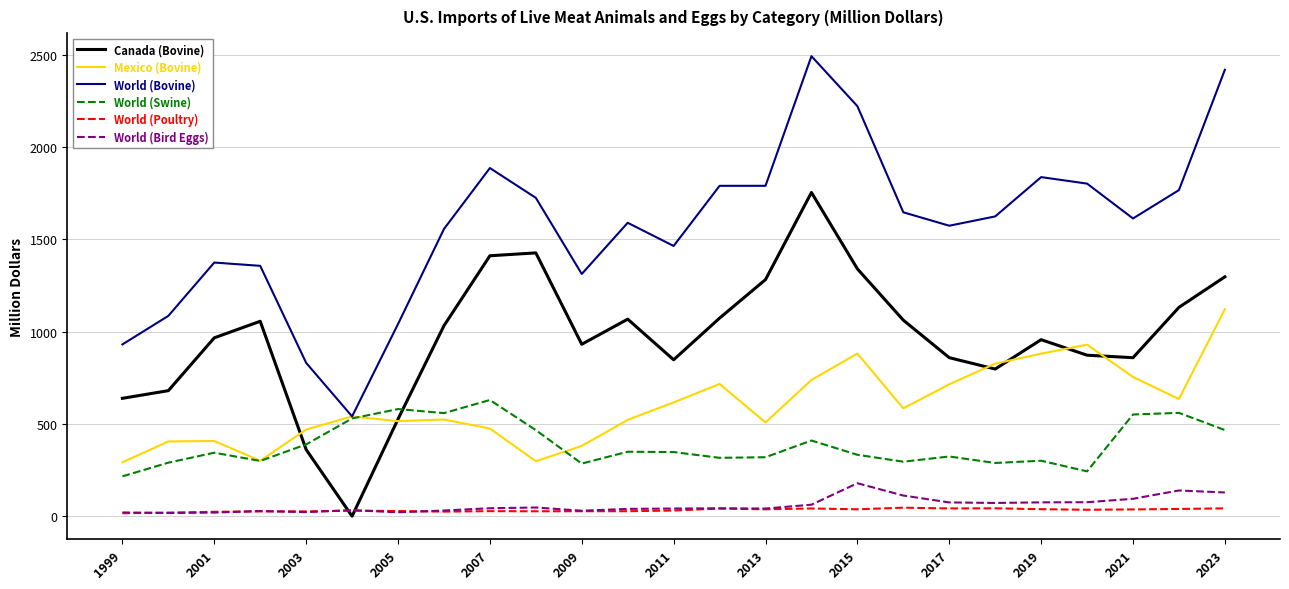

True or false: World (Bovine) and World (Bird Eggs) intersect in this chart.

False